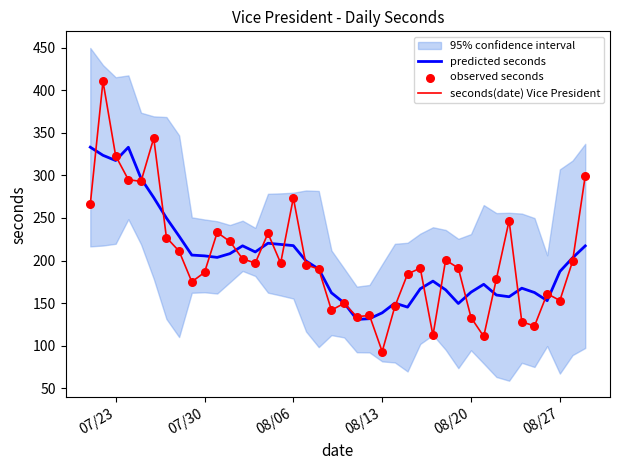

What is the lowest value of the predicted seconds series?

130.8